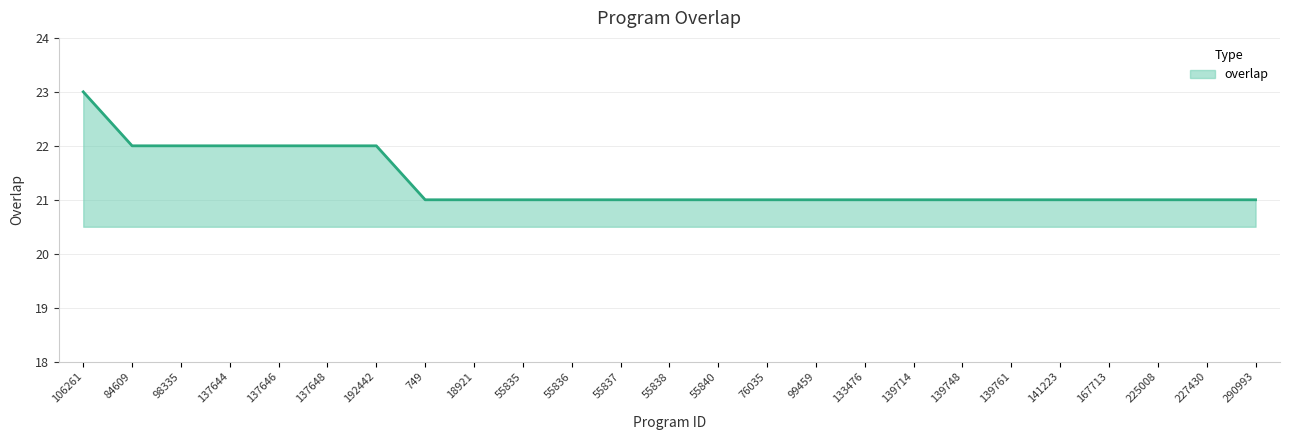

What position from the right is 98335?

23